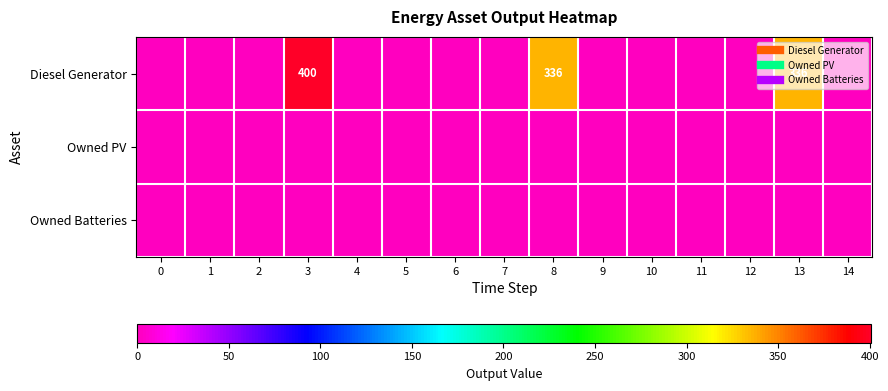

At which category is the sum across all series the highest?

3